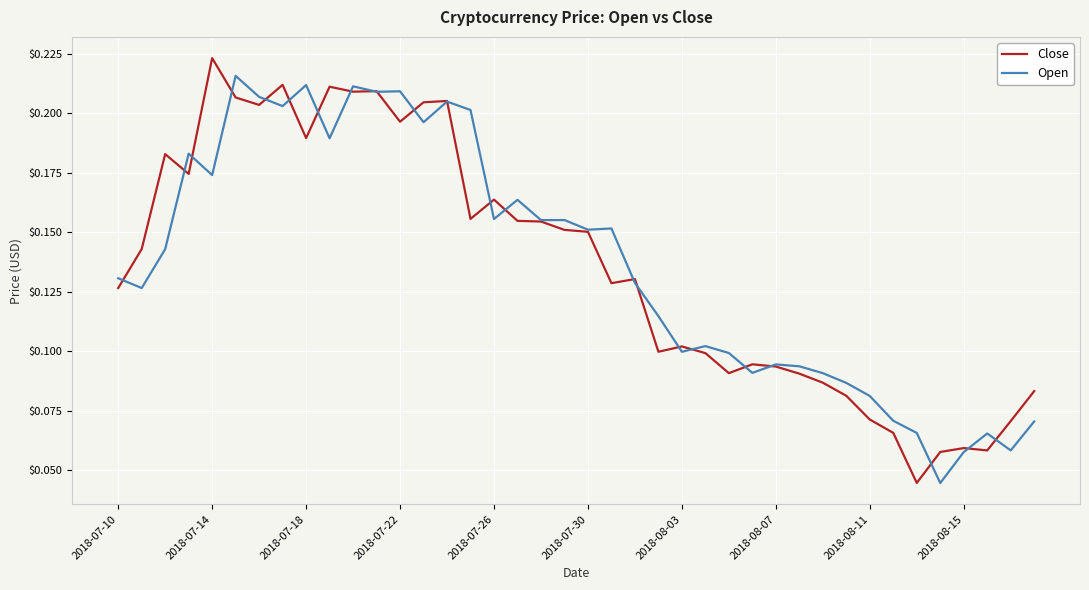

Count the number of data series in this chart.

2